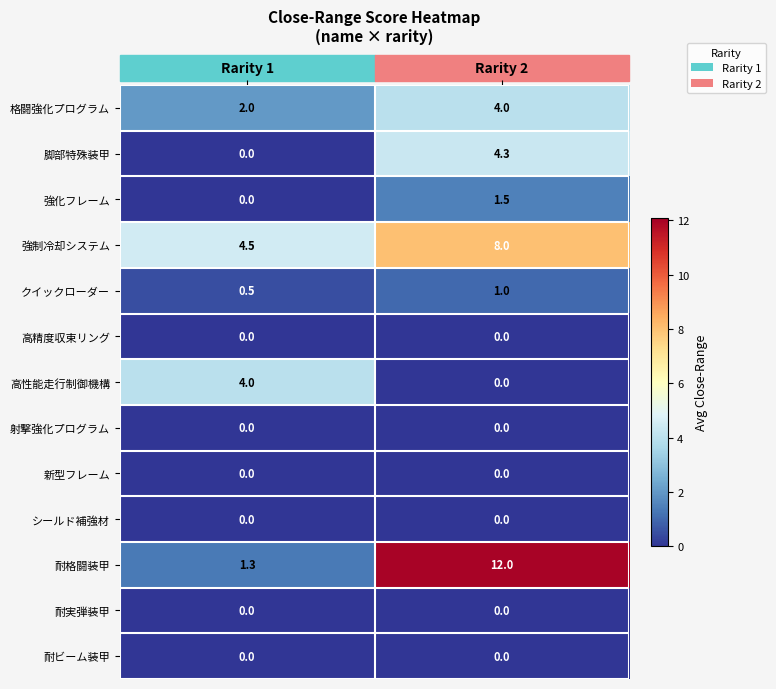

What is the total value across all series at Rarity 2?

30.8